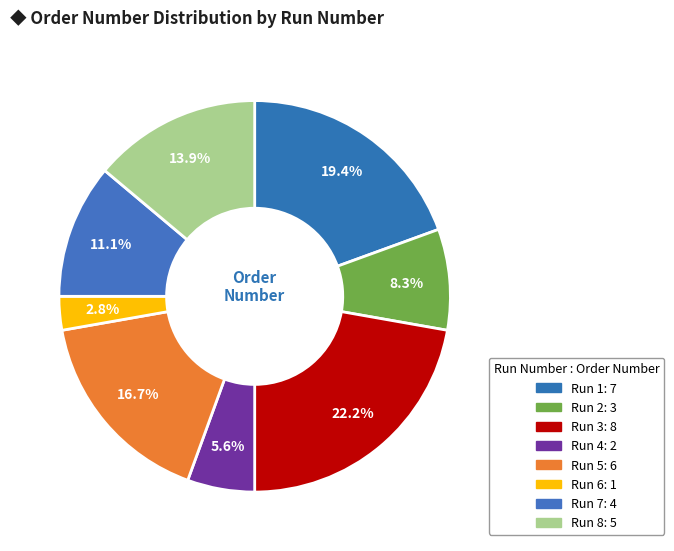

Rank the categories by value from highest to lowest.

3, 1, 5, 8, 7, 2, 4, 6